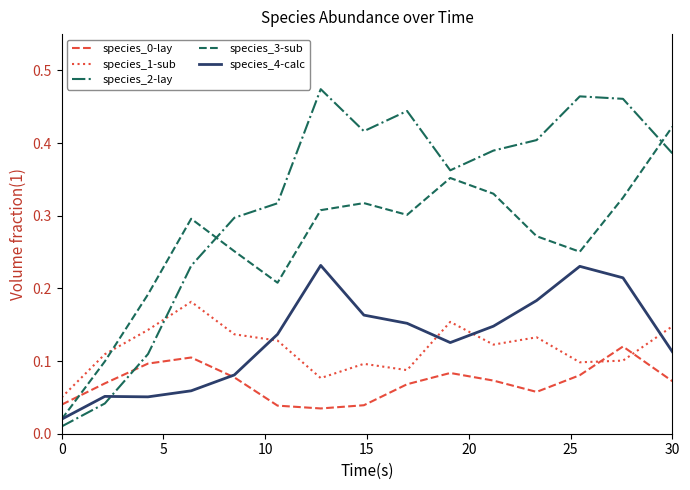

How many intersections are there between species_4-calc and species_2-lay?

1